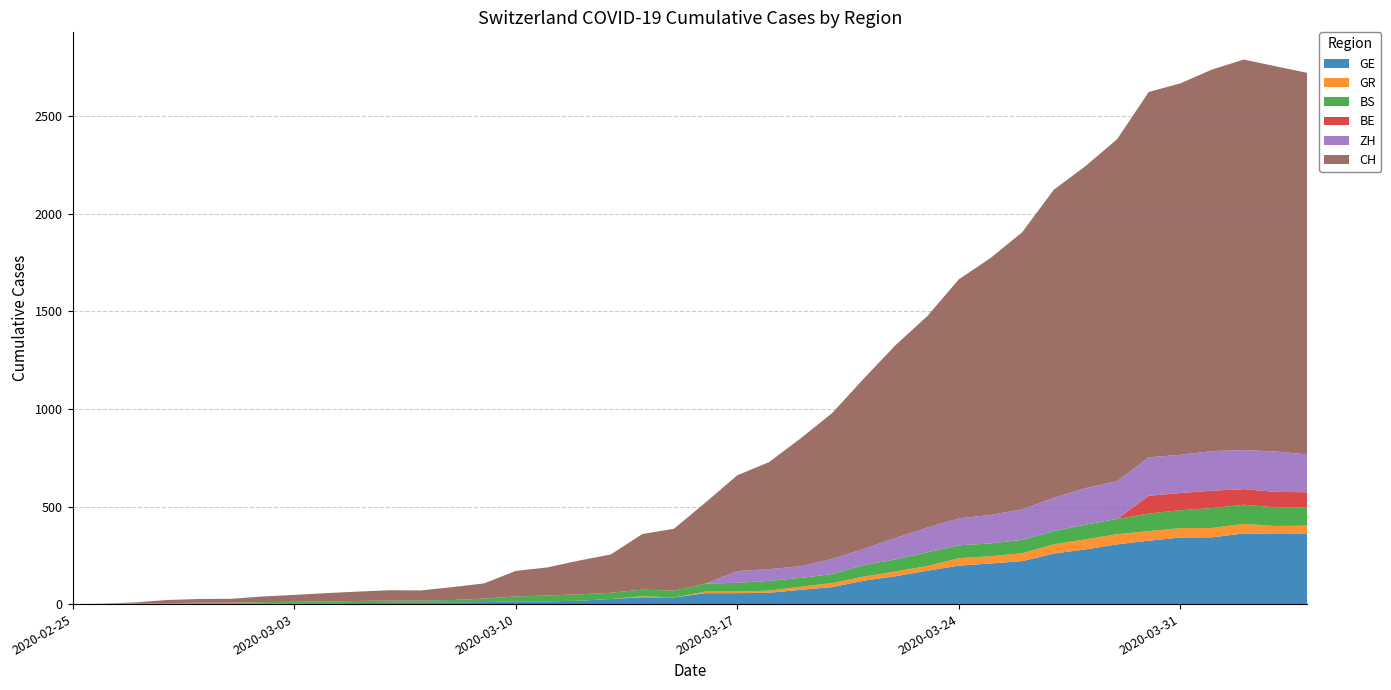

Reading left to right, transcribe all the data shown in this chart.

GE: 2020-02-25=0	2020-02-26=1	2020-02-27=1	2020-02-28=2	2020-02-29=3	2020-03-01=3	2020-03-02=3	2020-03-03=4	2020-03-04=4	2020-03-05=5	2020-03-06=7	2020-03-07=7	2020-03-08=9	2020-03-09=10	2020-03-10=14	2020-03-11=14	2020-03-12=17	2020-03-13=26	2020-03-14=35	2020-03-15=34	2020-03-16=56	2020-03-17=56	2020-03-18=58	2020-03-19=73	2020-03-20=87	2020-03-21=120	2020-03-22=143	2020-03-23=171	2020-03-24=197	2020-03-25=208	2020-03-26=220	2020-03-27=259	2020-03-28=280	2020-03-29=306	2020-03-30=325	2020-03-31=341	2020-04-01=342	2020-04-02=362	2020-04-03=359	2020-04-04=360
GR: 2020-02-25=0	2020-02-26=0	2020-02-27=0	2020-02-28=0	2020-02-29=0	2020-03-01=0	2020-03-02=0	2020-03-03=0	2020-03-04=0	2020-03-05=0	2020-03-06=0	2020-03-07=0	2020-03-08=0	2020-03-09=0	2020-03-10=0	2020-03-11=0	2020-03-12=0	2020-03-13=0	2020-03-14=5	2020-03-15=0	2020-03-16=8	2020-03-17=8	2020-03-18=11	2020-03-19=16	2020-03-20=21	2020-03-21=21	2020-03-22=24	2020-03-23=24	2020-03-24=38	2020-03-25=37	2020-03-26=41	2020-03-27=47	2020-03-28=52	2020-03-29=52	2020-03-30=49	2020-03-31=48	2020-04-01=48	2020-04-02=49	2020-04-03=41	2020-04-04=42
BS: 2020-02-25=0	2020-02-26=0	2020-02-27=3	2020-02-28=3	2020-02-29=4	2020-03-01=4	2020-03-02=7	2020-03-03=8	2020-03-04=9	2020-03-05=11	2020-03-06=11	2020-03-07=11	2020-03-08=12	2020-03-09=18	2020-03-10=25	2020-03-11=30	2020-03-12=33	2020-03-13=32	2020-03-14=34	2020-03-15=35	2020-03-16=41	2020-03-17=45	2020-03-18=50	2020-03-19=45	2020-03-20=46	2020-03-21=59	2020-03-22=62	2020-03-23=70	2020-03-24=66	2020-03-25=66	2020-03-26=68	2020-03-27=68	2020-03-28=75	2020-03-29=78	2020-03-30=90	2020-03-31=92	2020-04-01=102	2020-04-02=98	2020-04-03=96	2020-04-04=93
BE: 2020-02-25=0	2020-02-26=0	2020-02-27=0	2020-02-28=0	2020-02-29=0	2020-03-01=0	2020-03-02=0	2020-03-03=0	2020-03-04=0	2020-03-05=0	2020-03-06=0	2020-03-07=0	2020-03-08=0	2020-03-09=0	2020-03-10=0	2020-03-11=0	2020-03-12=0	2020-03-13=0	2020-03-14=0	2020-03-15=0	2020-03-16=0	2020-03-17=0	2020-03-18=0	2020-03-19=0	2020-03-20=0	2020-03-21=0	2020-03-22=0	2020-03-23=0	2020-03-24=0	2020-03-25=0	2020-03-26=0	2020-03-27=0	2020-03-28=0	2020-03-29=0	2020-03-30=91	2020-03-31=88	2020-04-01=89	2020-04-02=80	2020-04-03=79	2020-04-04=78
ZH: 2020-02-25=0	2020-02-26=0	2020-02-27=0	2020-02-28=0	2020-02-29=0	2020-03-01=0	2020-03-02=0	2020-03-03=0	2020-03-04=0	2020-03-05=0	2020-03-06=0	2020-03-07=0	2020-03-08=0	2020-03-09=0	2020-03-10=0	2020-03-11=0	2020-03-12=0	2020-03-13=0	2020-03-14=0	2020-03-15=0	2020-03-16=0	2020-03-17=60	2020-03-18=60	2020-03-19=60	2020-03-20=78	2020-03-21=83	2020-03-22=110	2020-03-23=127	2020-03-24=138	2020-03-25=146	2020-03-26=156	2020-03-27=171	2020-03-28=187	2020-03-29=194	2020-03-30=197	2020-03-31=196	2020-04-01=203	2020-04-02=200	2020-04-03=207	2020-04-04=194
CH: 2020-02-25=0	2020-02-26=1	2020-02-27=5	2020-02-28=16	2020-02-29=19	2020-03-01=20	2020-03-02=29	2020-03-03=35	2020-03-04=43	2020-03-05=48	2020-03-06=53	2020-03-07=52	2020-03-08=66	2020-03-09=78	2020-03-10=131	2020-03-11=144	2020-03-12=173	2020-03-13=196	2020-03-14=285	2020-03-15=317	2020-03-16=416	2020-03-17=491	2020-03-18=548	2020-03-19=655	2020-03-20=747	2020-03-21=873	2020-03-22=988	2020-03-23=1083	2020-03-24=1225	2020-03-25=1316	2020-03-26=1420	2020-03-27=1578	2020-03-28=1650	2020-03-29=1752	2020-03-30=1872	2020-03-31=1903	2020-04-01=1955	2020-04-02=2001	2020-04-03=1974	2020-04-04=1955